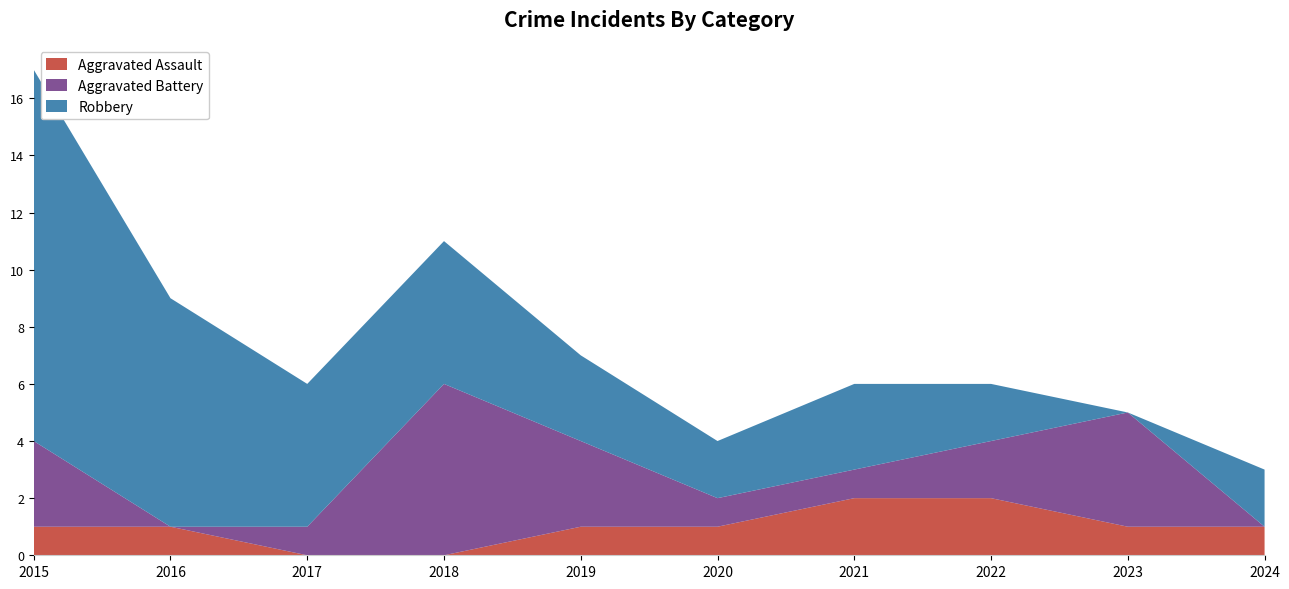

Reading left to right, what are all the values shown in this chart?

Aggravated Assault: 1	1	0	0	1	1	2	2	1	1
Aggravated Battery: 3	0	1	6	3	1	1	2	4	0
Robbery: 13	8	5	5	3	2	3	2	0	2